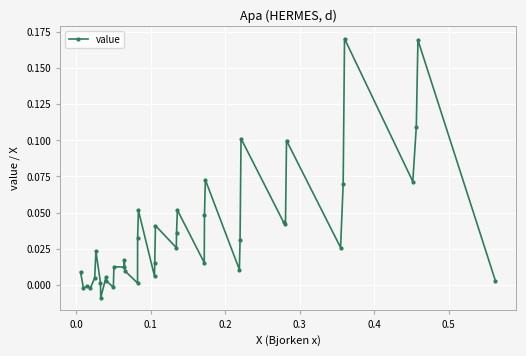

What is the sum of all values?

1.4